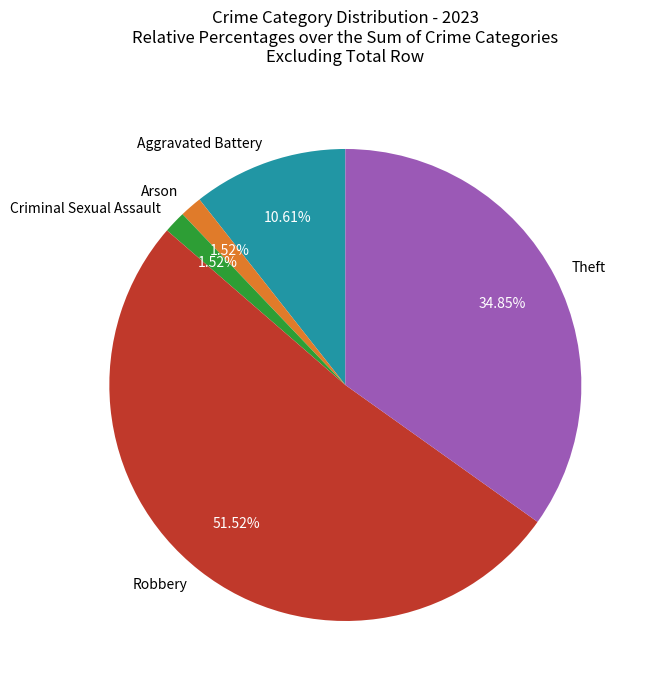

Which has a higher value, Theft or Robbery?

Robbery